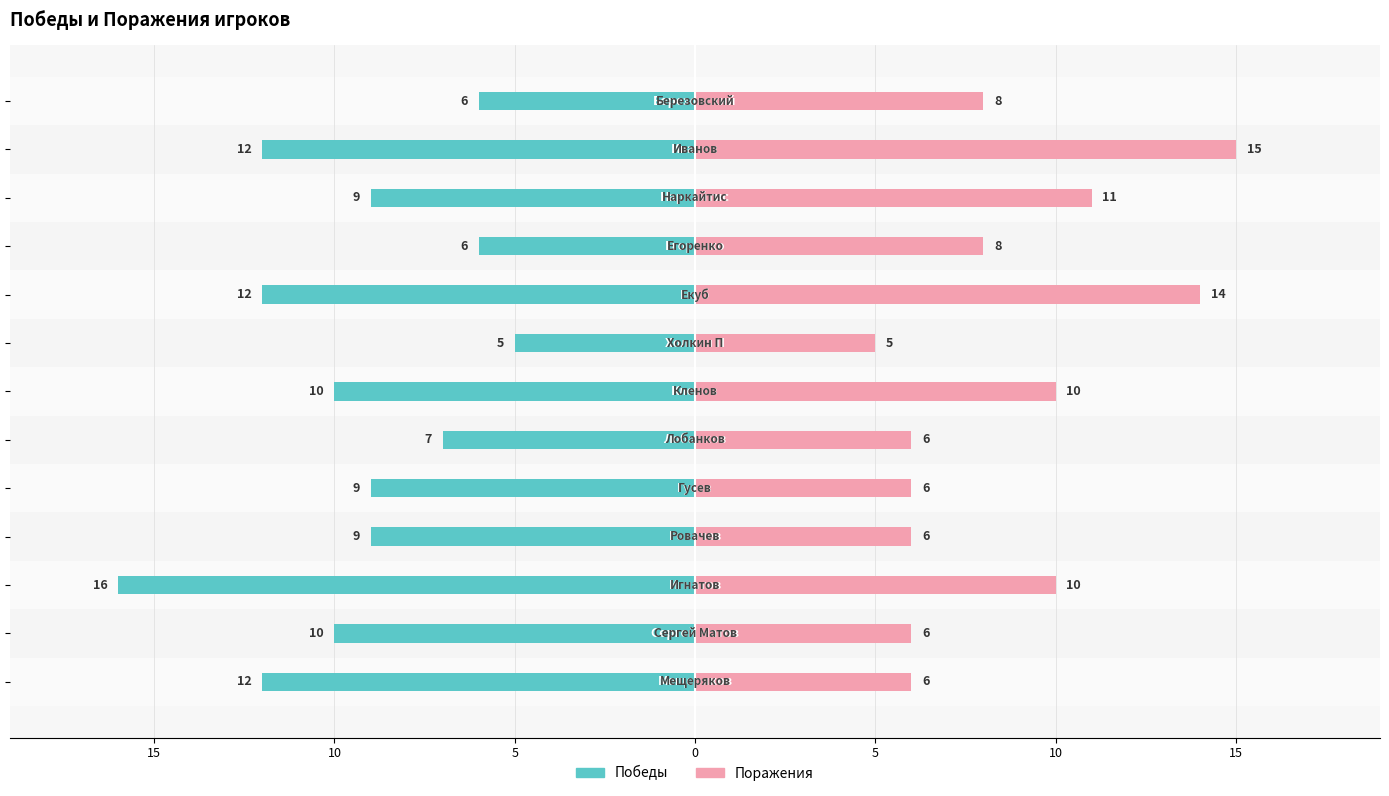

What is the difference between the maximum and minimum values in the Победы series?

11